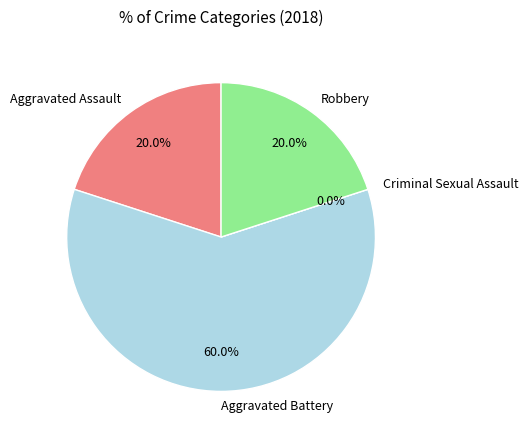

The Robbery slice represents 20% of the pie. True or false?

True